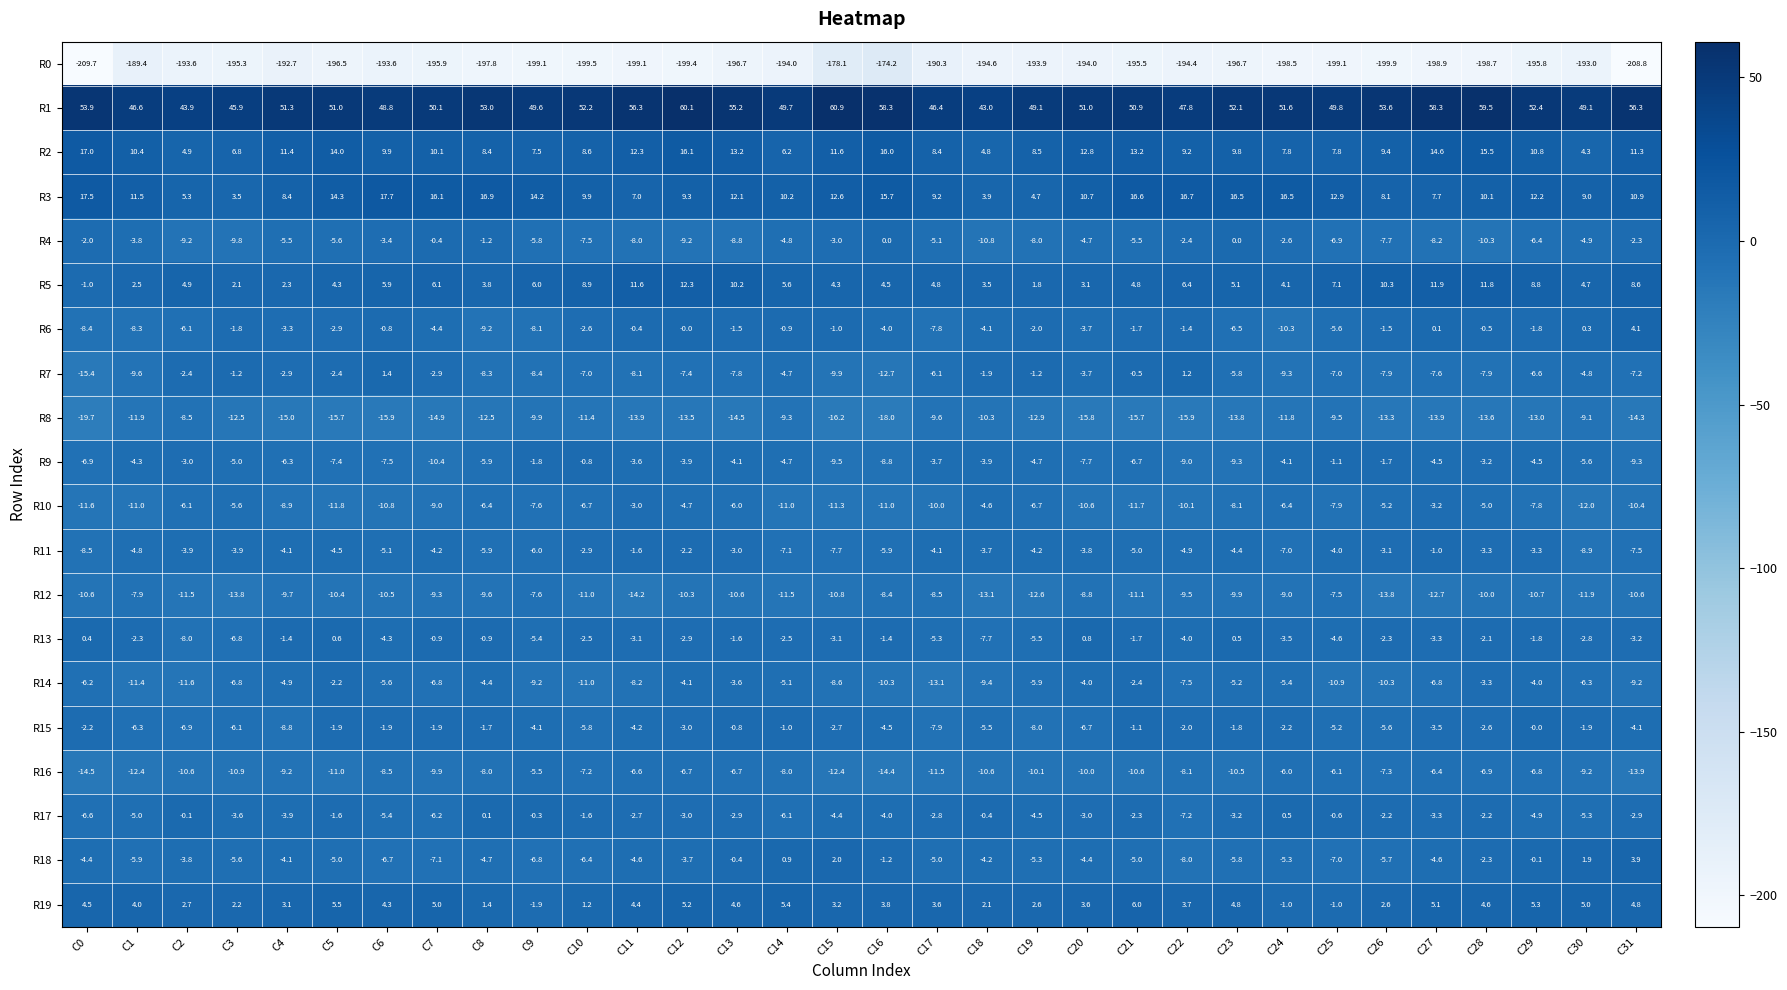

What is the average value of the R6 series?

-3.3